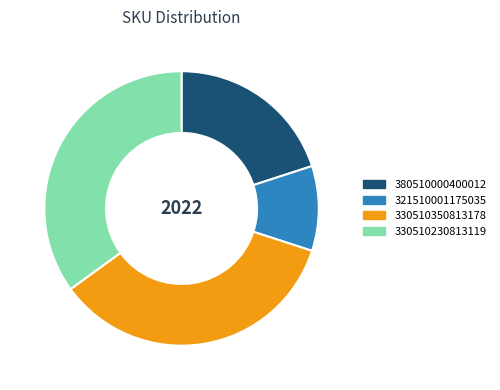

Is the sum of 380510000400012 and 321510001175035 greater than half?

No